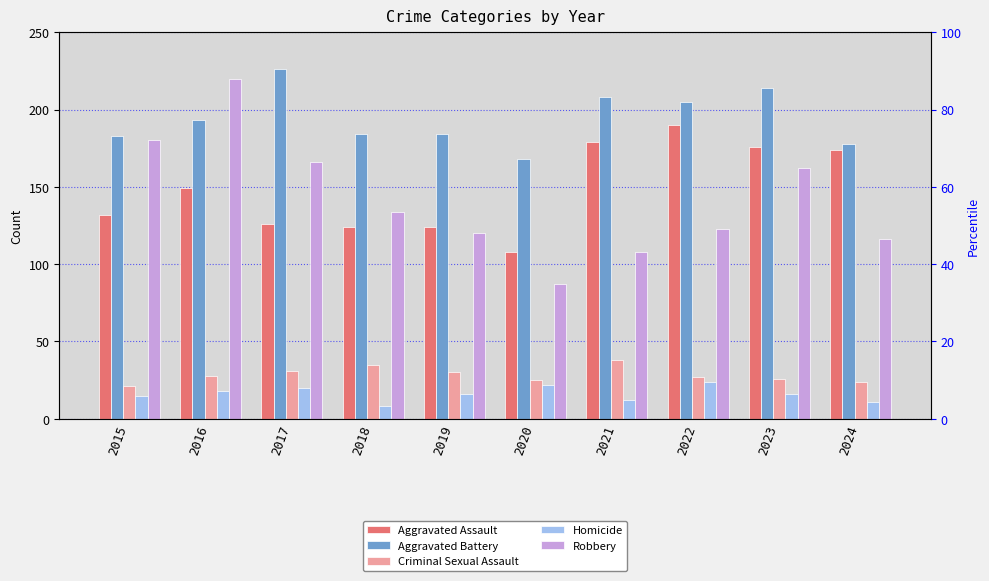

What is the sum of all Aggravated Assault values?

1482